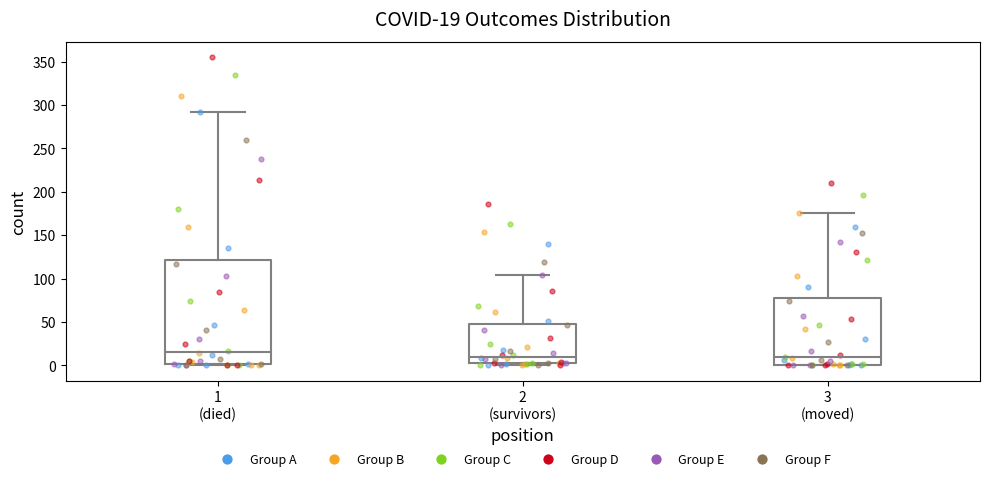

Comparing the boxes themselves (not the whiskers), which one is the tallest?

1 (died)